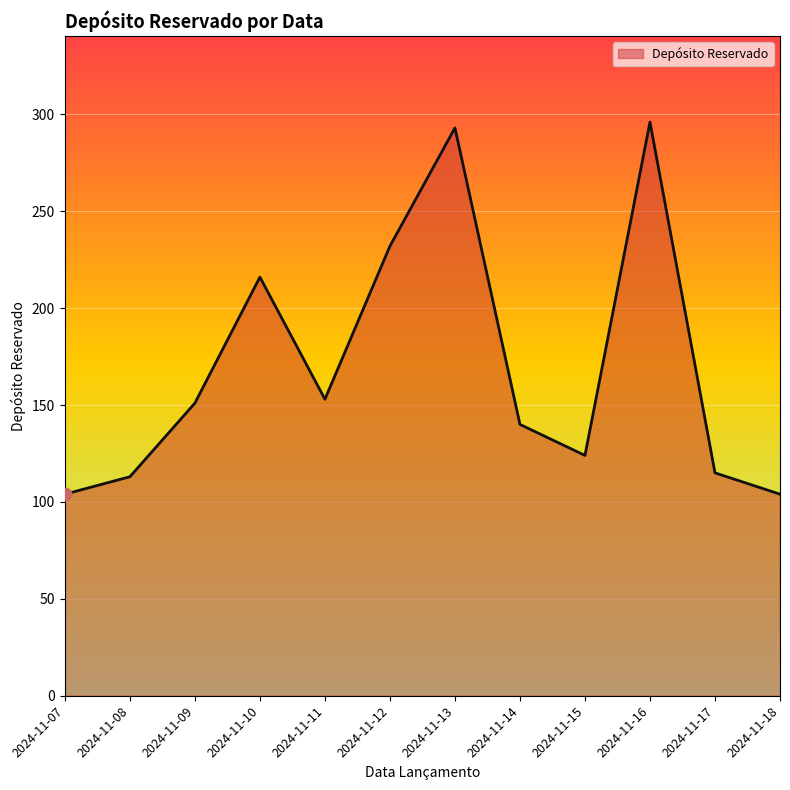

What is the ratio of the value at 2024-11-12 to the value at 2024-11-08?

2.1